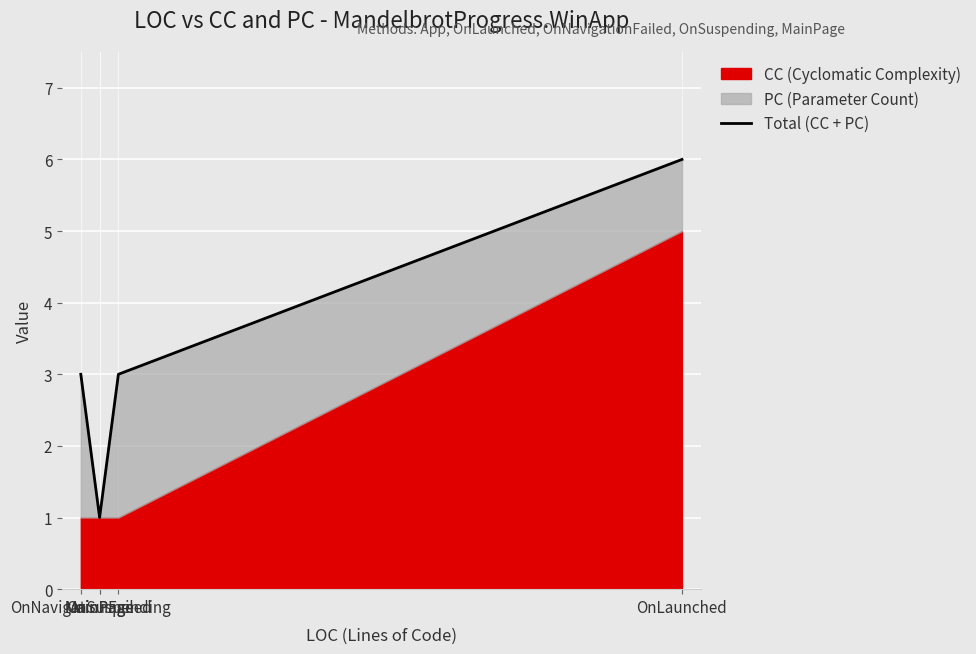

What is the ratio of the value at MainPage to the value at MainPage?

1.0